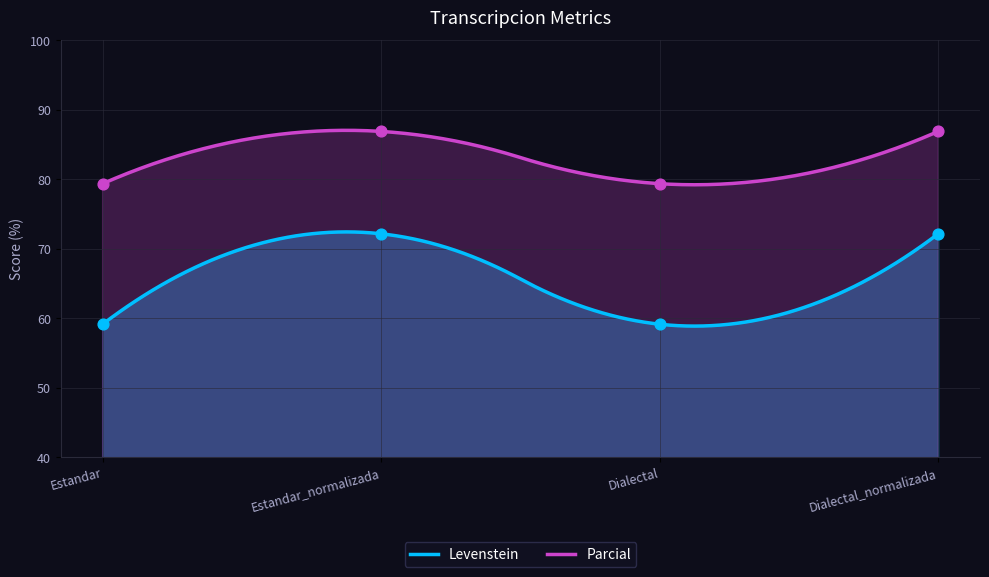

Which series has the widest spread of Y values?

Parcial